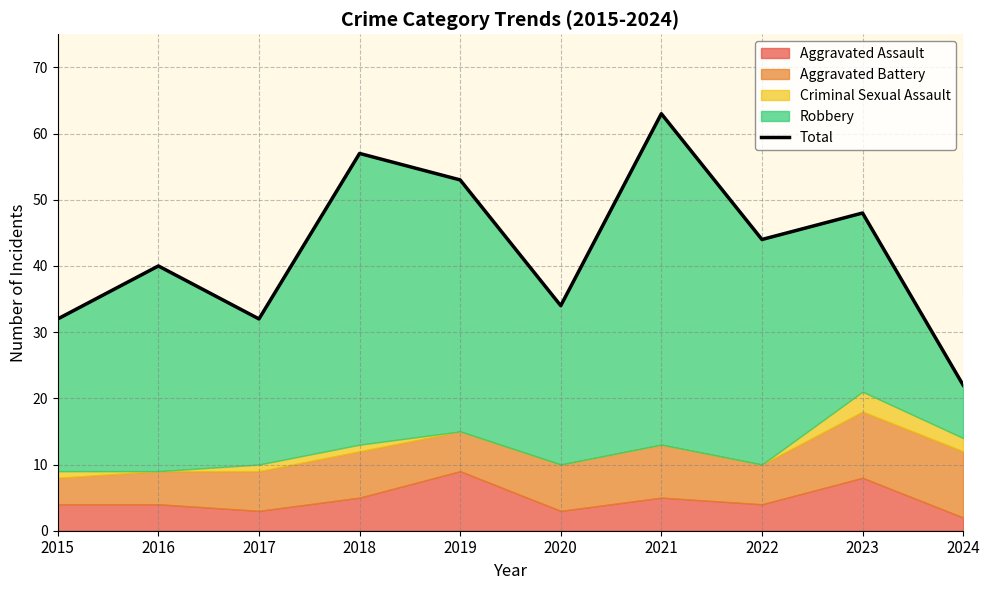

Rank the categories by value from highest to lowest.

2021, 2018, 2019, 2023, 2022, 2016, 2020, 2015, 2017, 2024